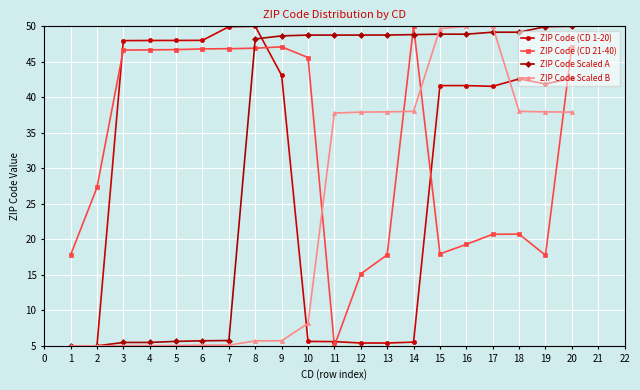

Where does the ZIP Code Scaled B series first go above 37?

11